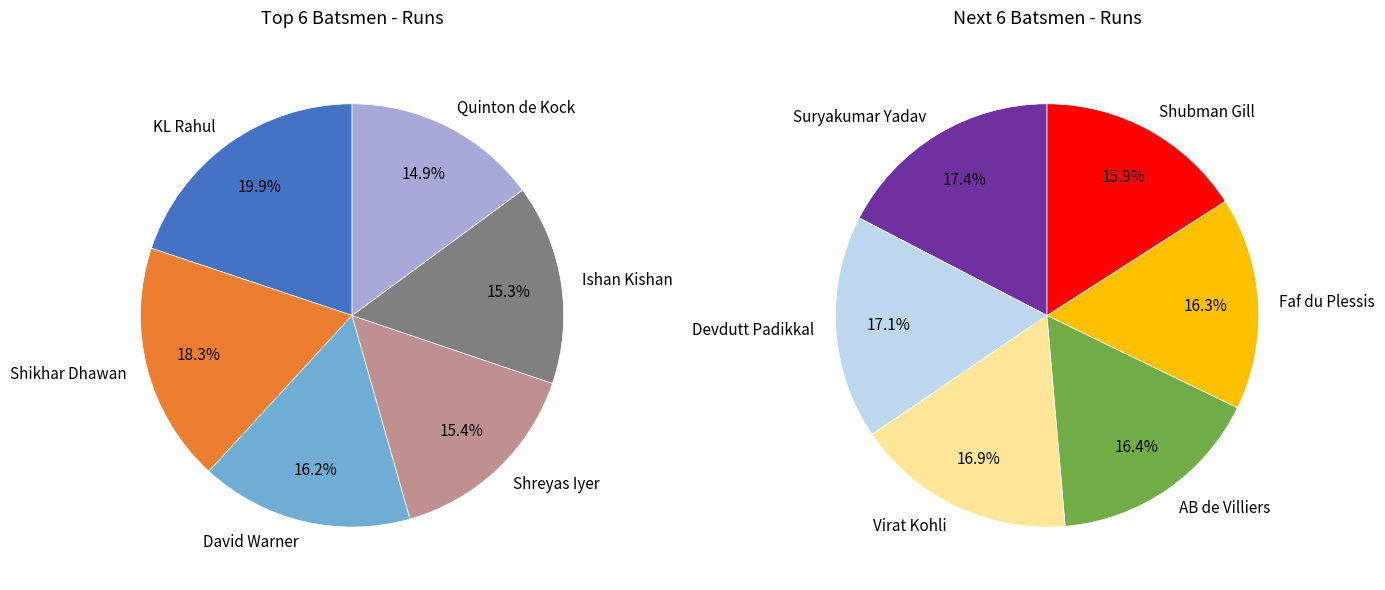

Rank the categories by value from lowest to highest.

Shubman Gill, Faf du Plessis, AB de Villiers, Virat Kohli, Devdutt Padikkal, Suryakumar Yadav, Quinton de Kock, Ishan Kishan, Shreyas Iyer, David Warner, Shikhar Dhawan, KL Rahul